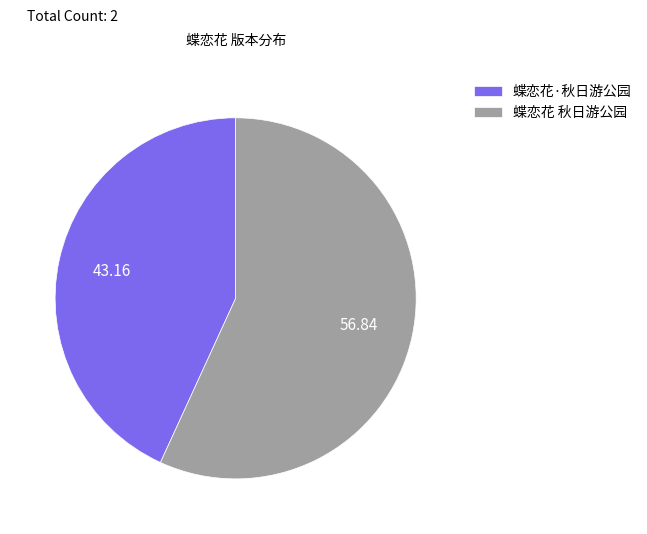

Count the number of slices in the pie.

2